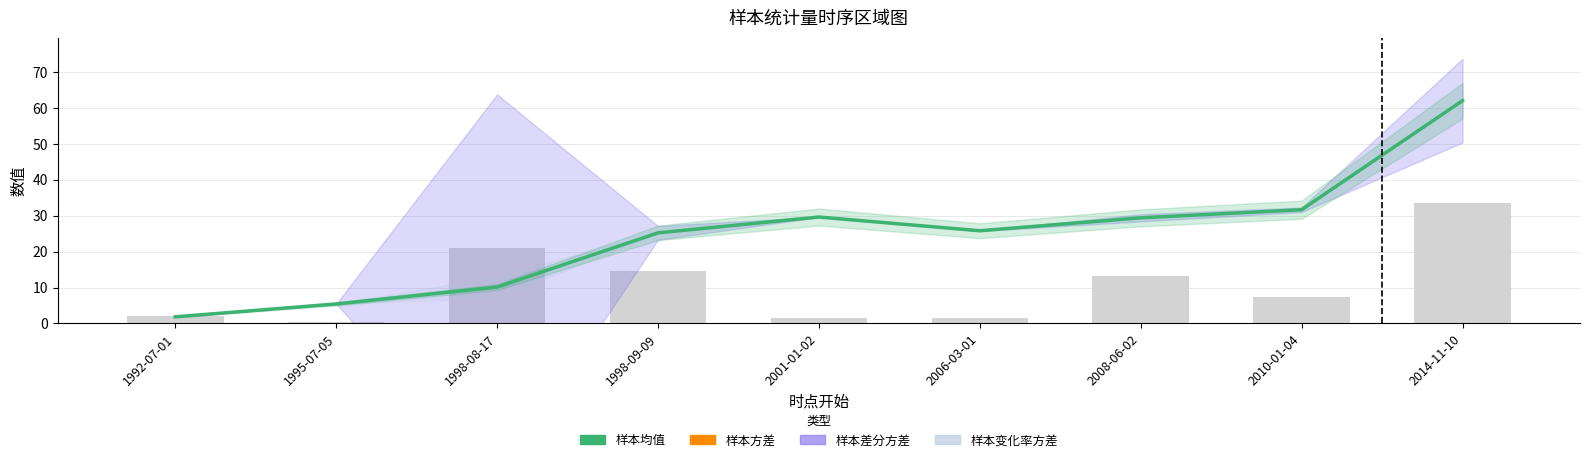

The value of 样本方差 at 2001-01-02 is 0.8. True or false?

False